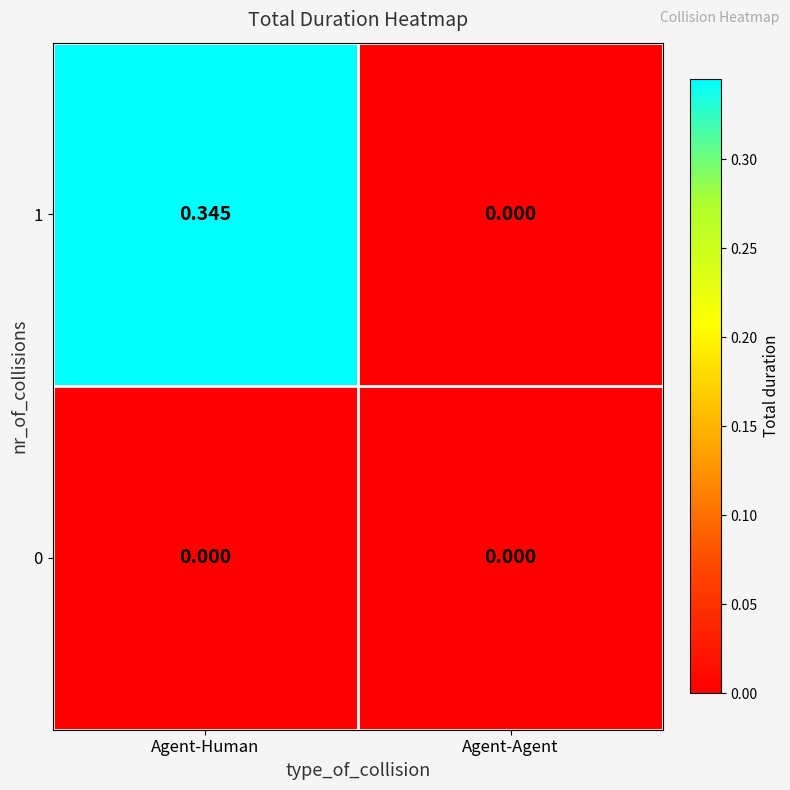

At which label is 1 closest to 0?

Agent-Agent